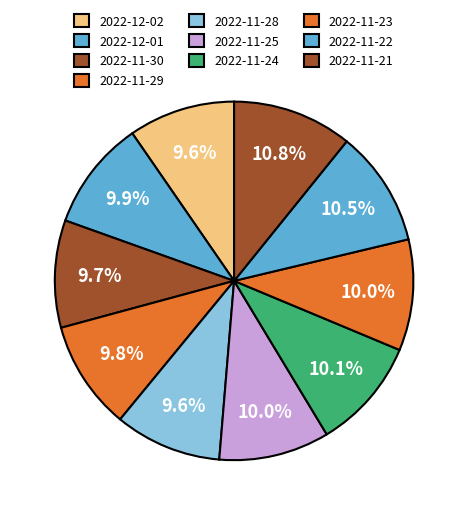

How many segments does this pie chart have?

10